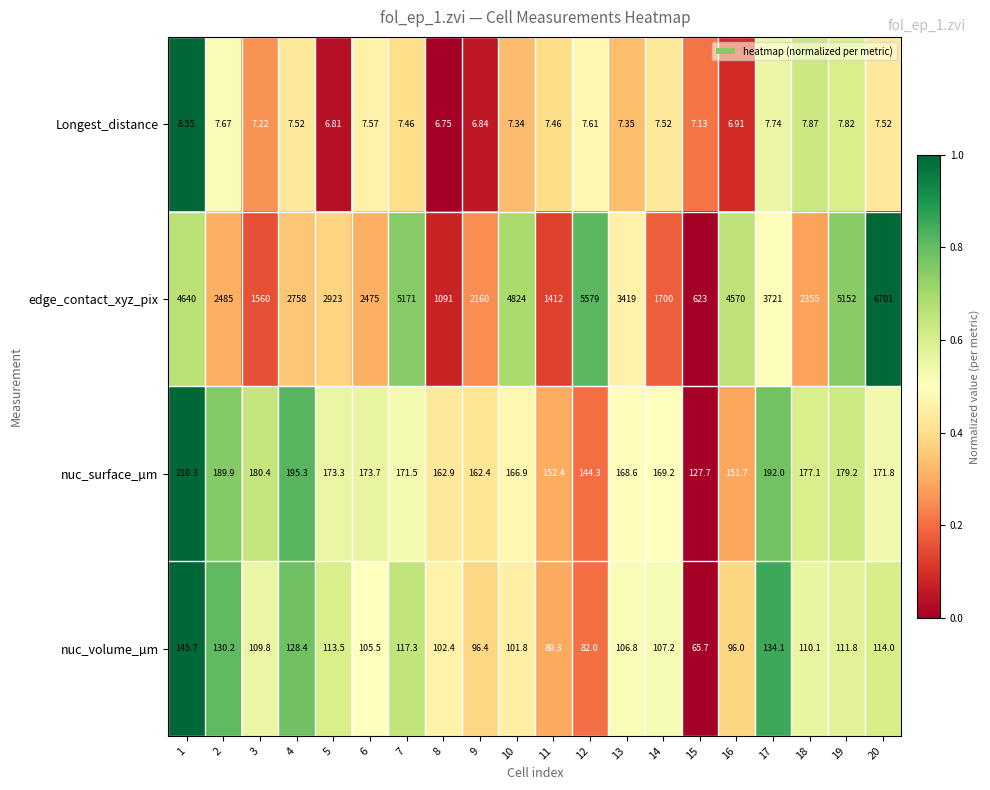

Which label corresponds to the largest value in the chart?

20